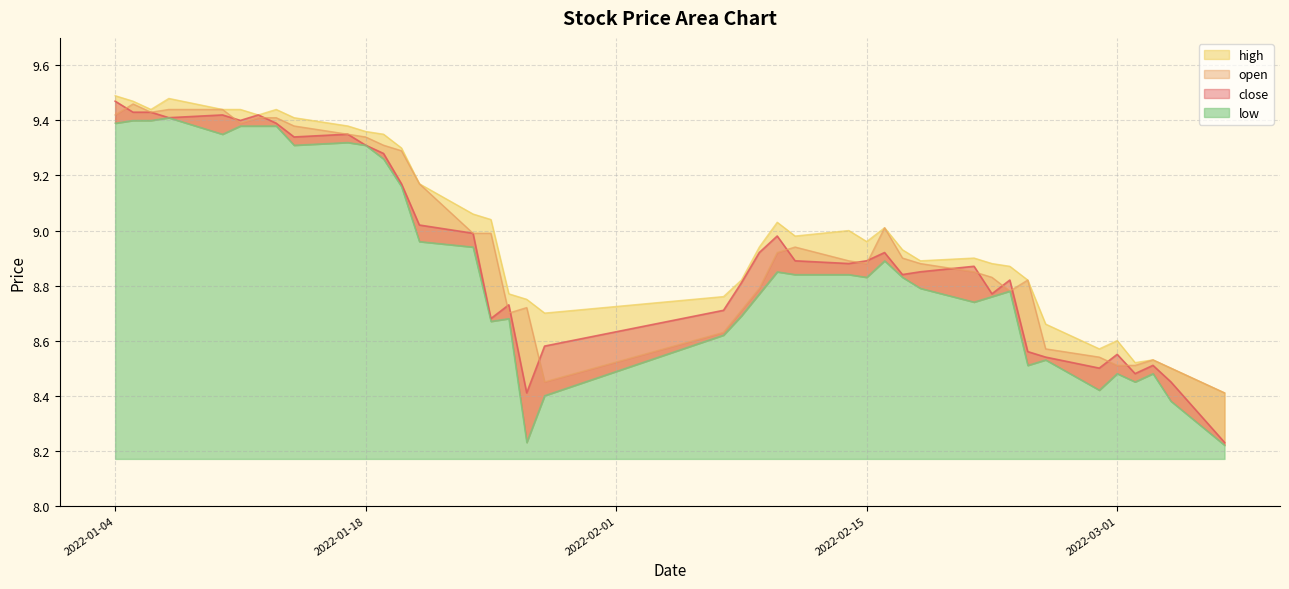

Is it true that high equals 8.9 at 2022-02-23?

True